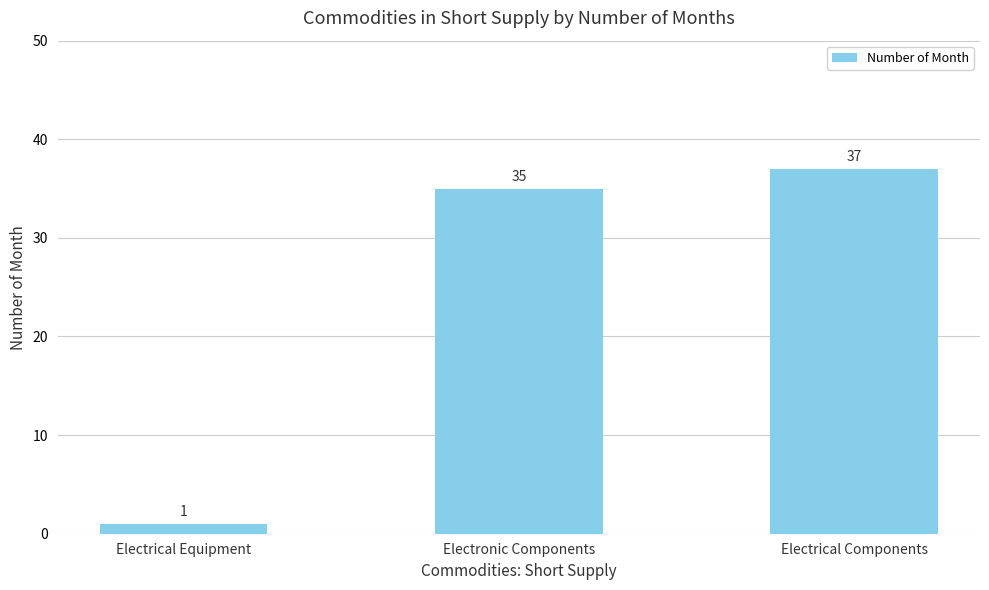

What is the difference between the values at Electronic Components and Electrical Components?

2